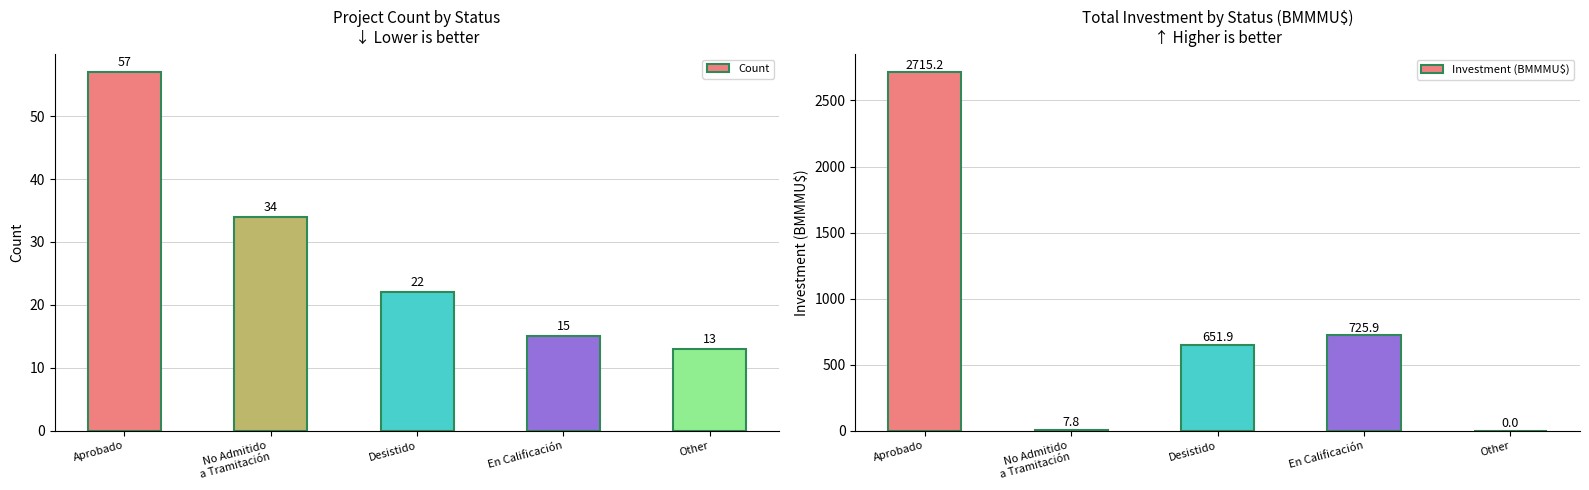

Is it true that Count equals 15.1 at Aprobado?

False